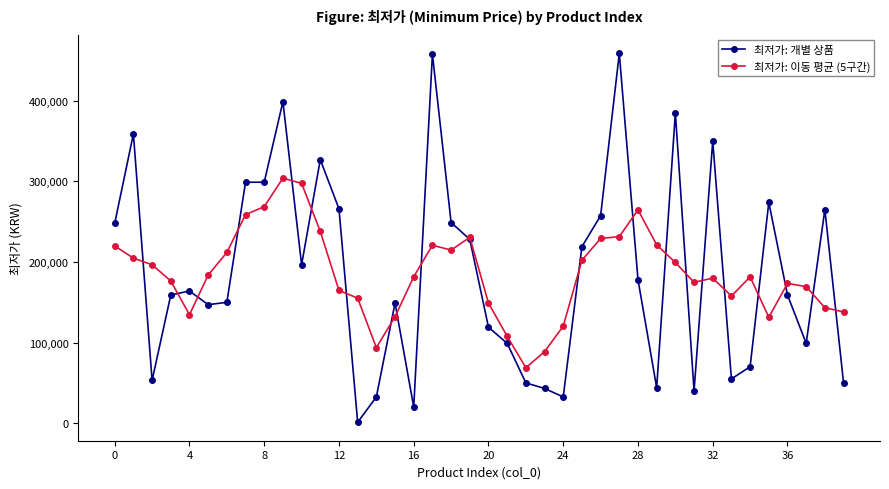

How many data points in 최저가: 개별 상품 are less than 164000?

20